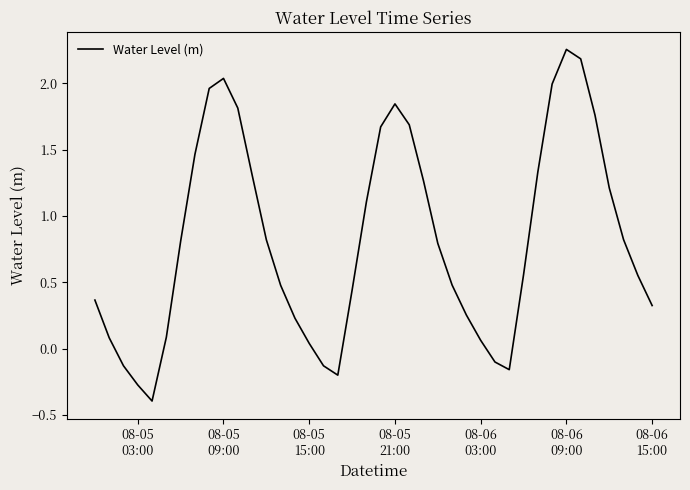

What is the smallest value displayed?

-0.4